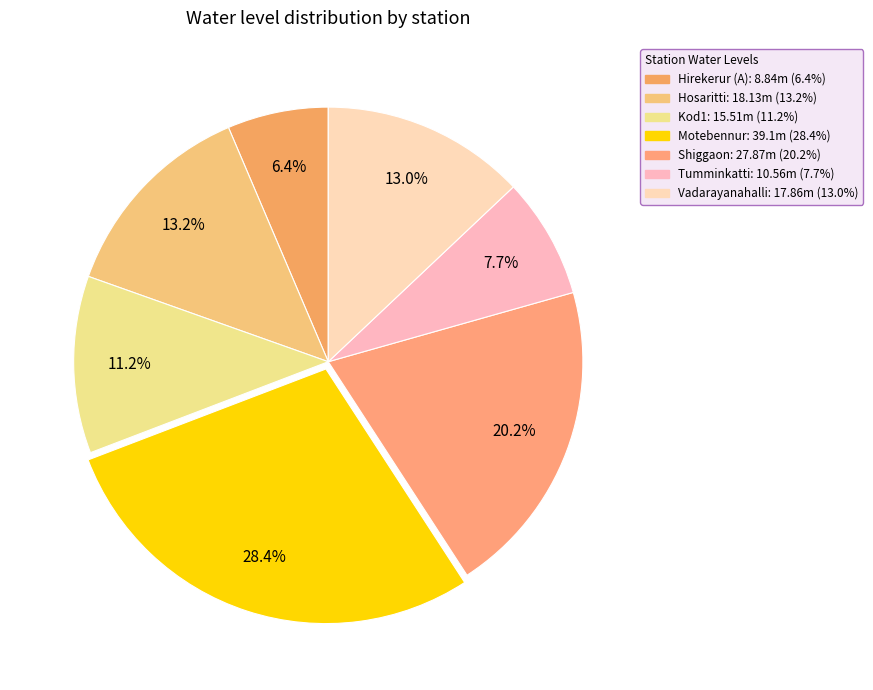

Rank the categories by value from highest to lowest.

Motebennur, Shiggaon, Hosaritti, Vadarayanahalli, Kod1, Tumminkatti, Hirekerur (A)